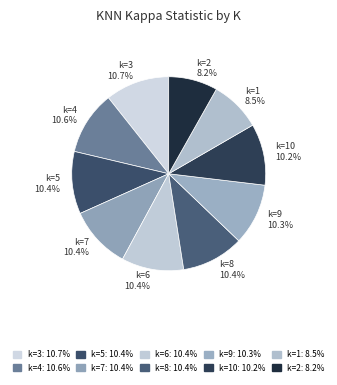

Is k=9 10.3% the majority of the pie?

No